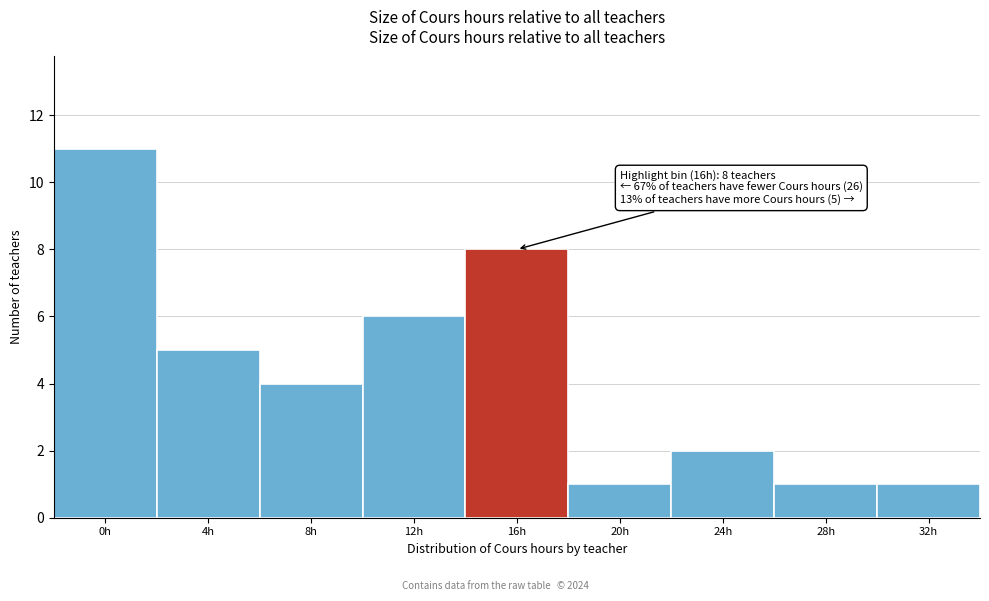

Reading left to right, extract all data points from this chart.

11	5	4	6	8	1	2	1	1